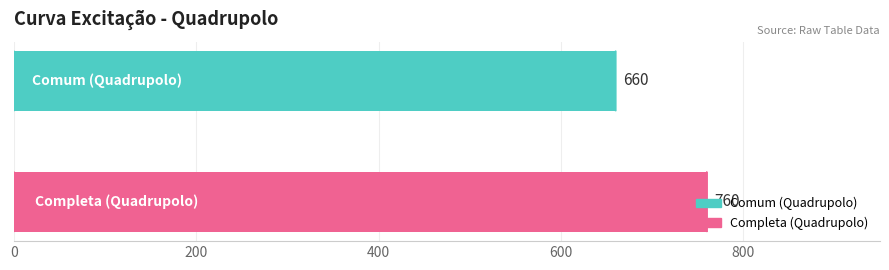

What is the sum of all values?

1420